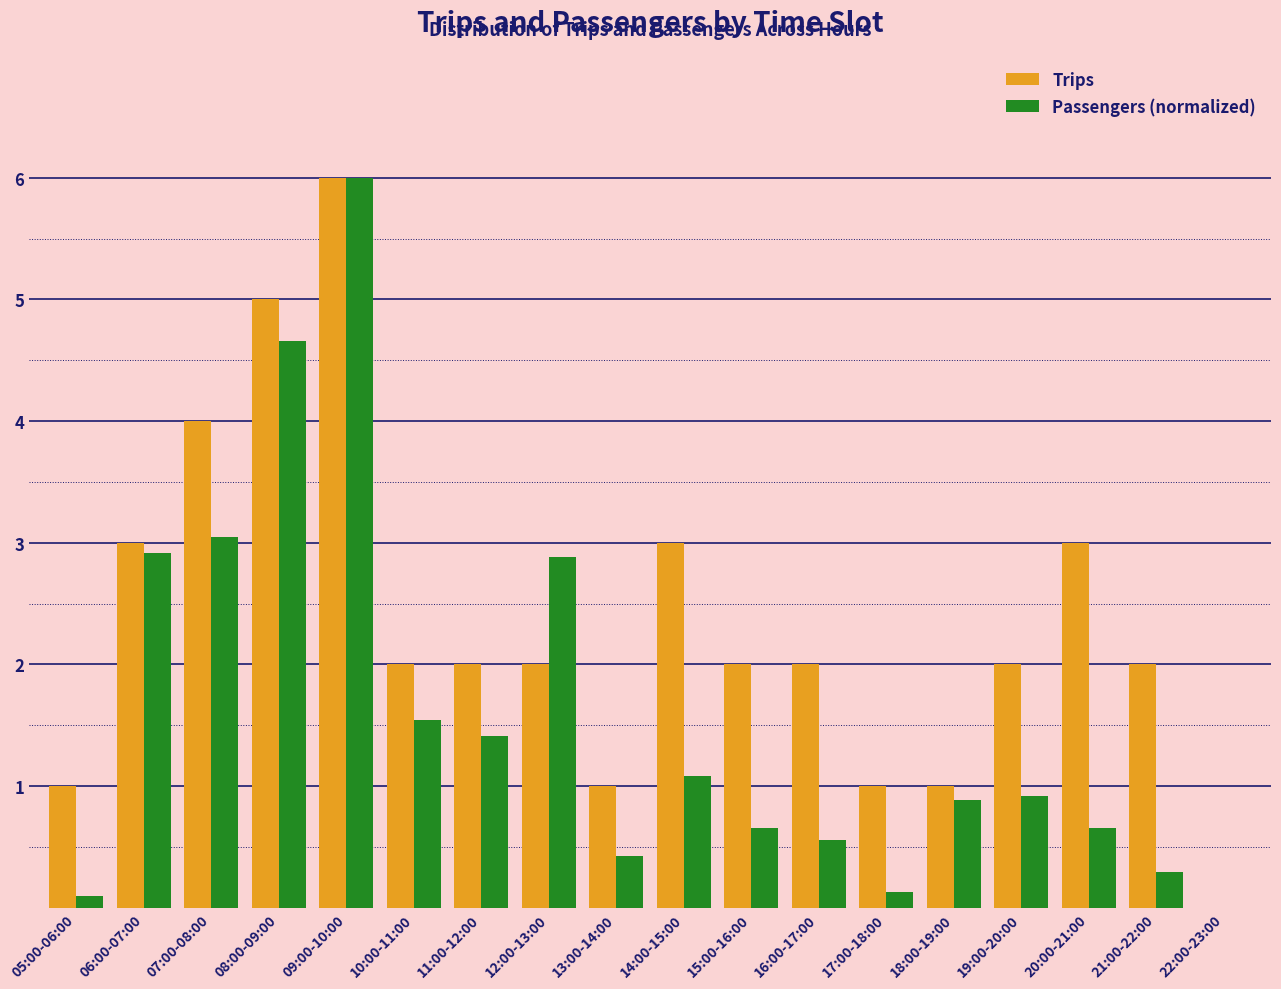

The Trips series shows 0.3 at 18:00-19:00. True or false?

False